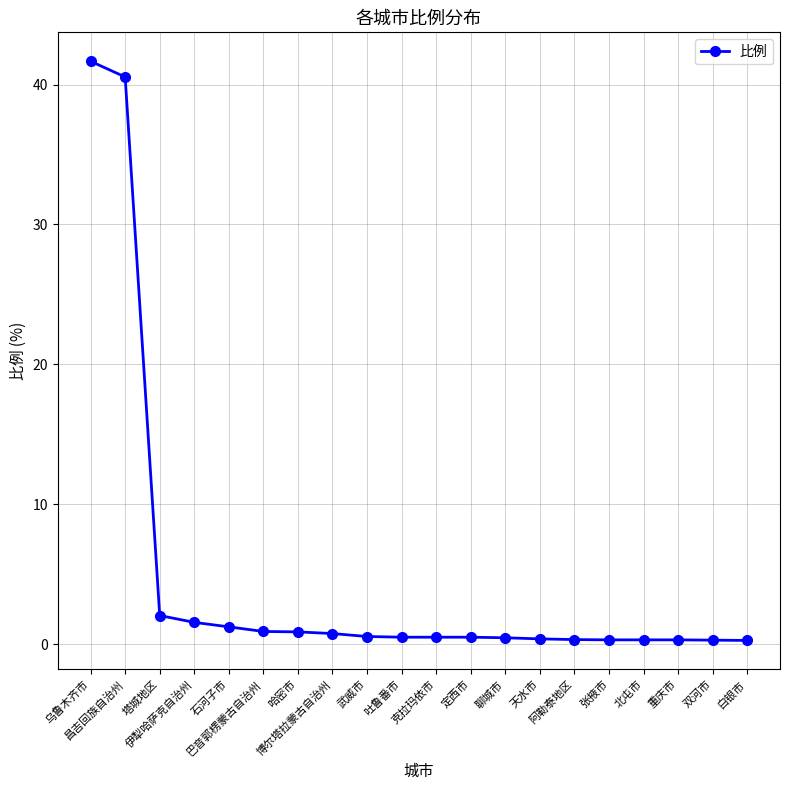

What is the change in value from 塔城地区 to 武威市?

-1.5